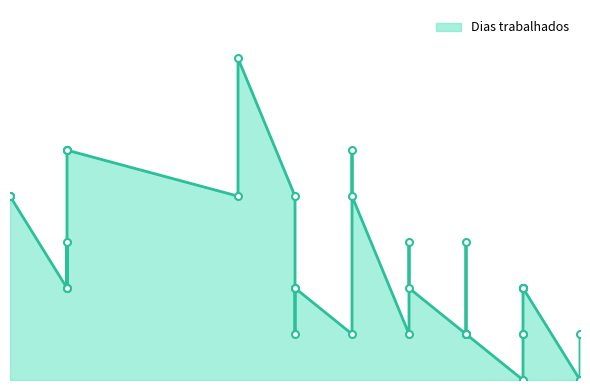

The value at 2024-05-18 is 0. True or false?

False